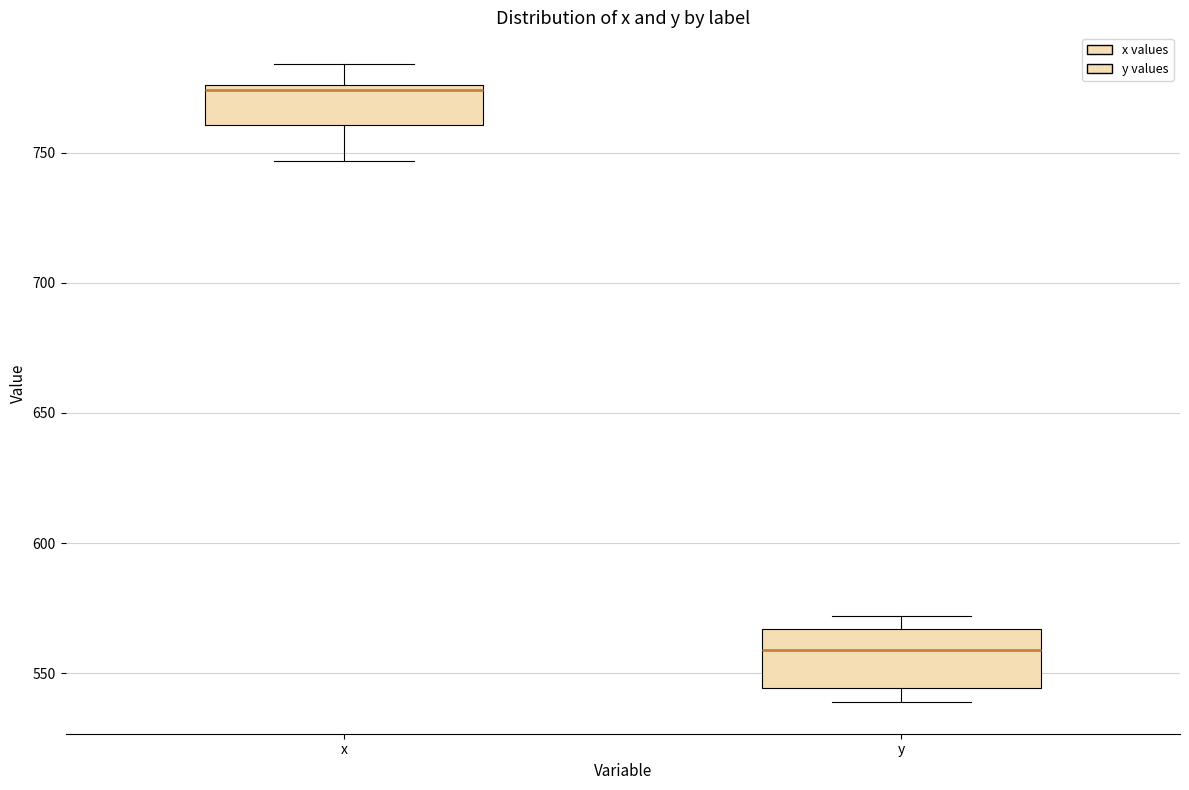

Reading left to right, read every box against the y-axis: the position of its median line, the range the box covers, and the ends of its whiskers. The values are not printed on the chart, so give them approximately, as read against the axis.

x: median 775 (just below the box's upper edge), box 760 to 775, whiskers 745 to 785
y: median 560, box 545 to 565, whiskers 540 to 570